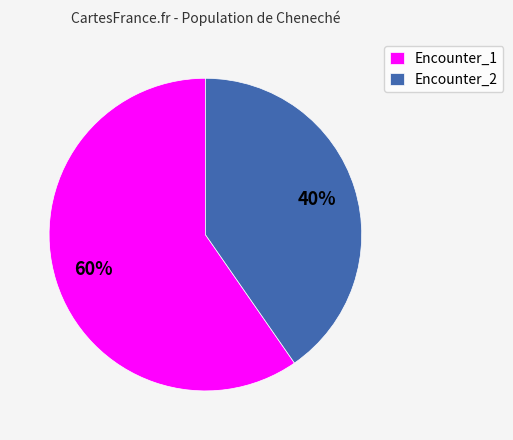

What is the majority slice?

Encounter_1